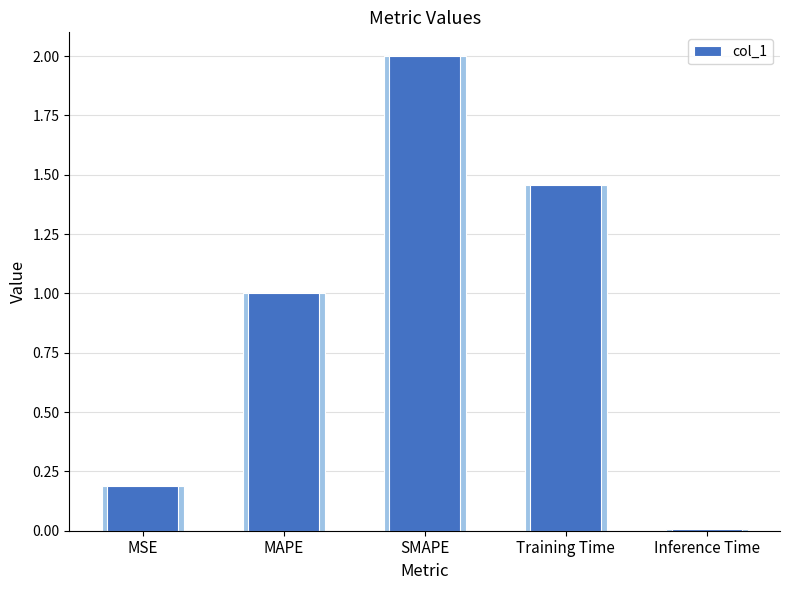

The chart shows a value of 1.0 at MAPE. True or false?

True